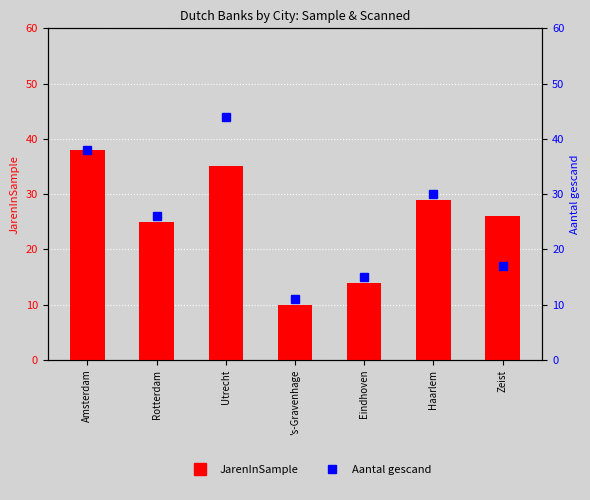

How many data points are less than 26?

3